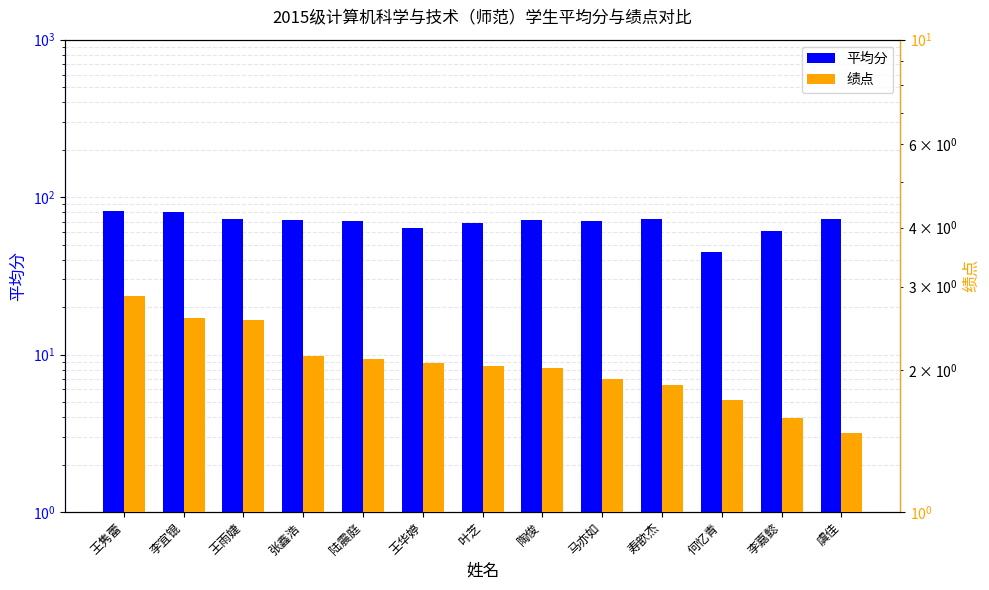

What is the label of the 2nd bar from the left?

李宜锟